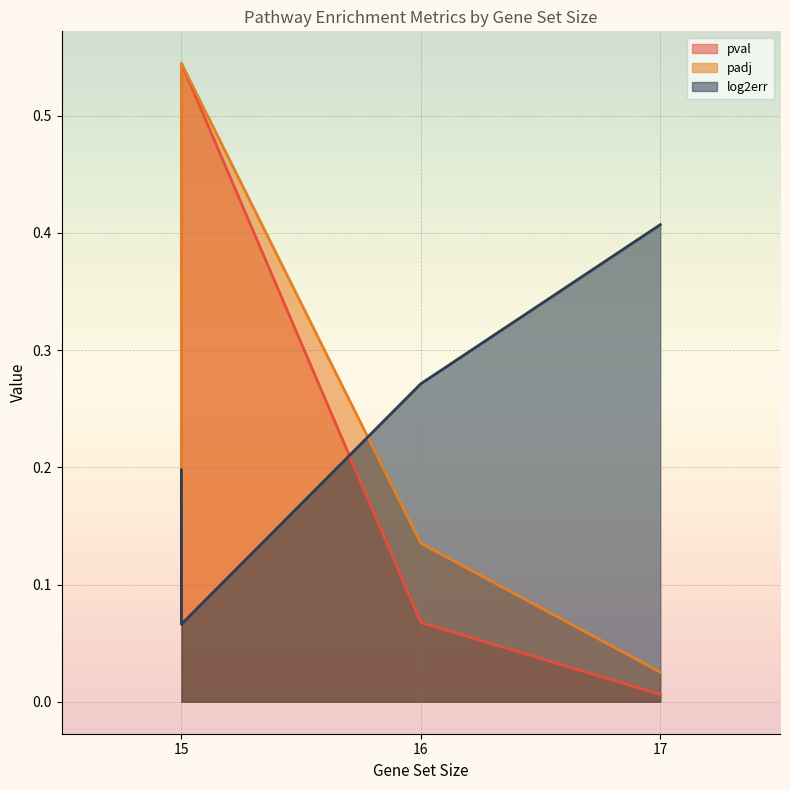

Which series has the largest total across all categories?

log2err